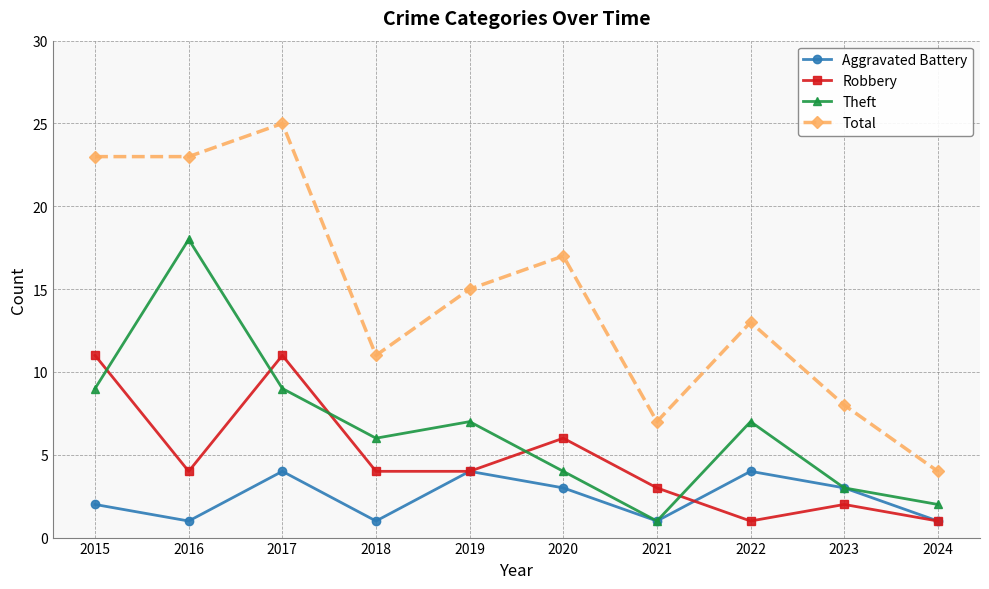

What is the difference between the second highest and second lowest values in the Total series?

16